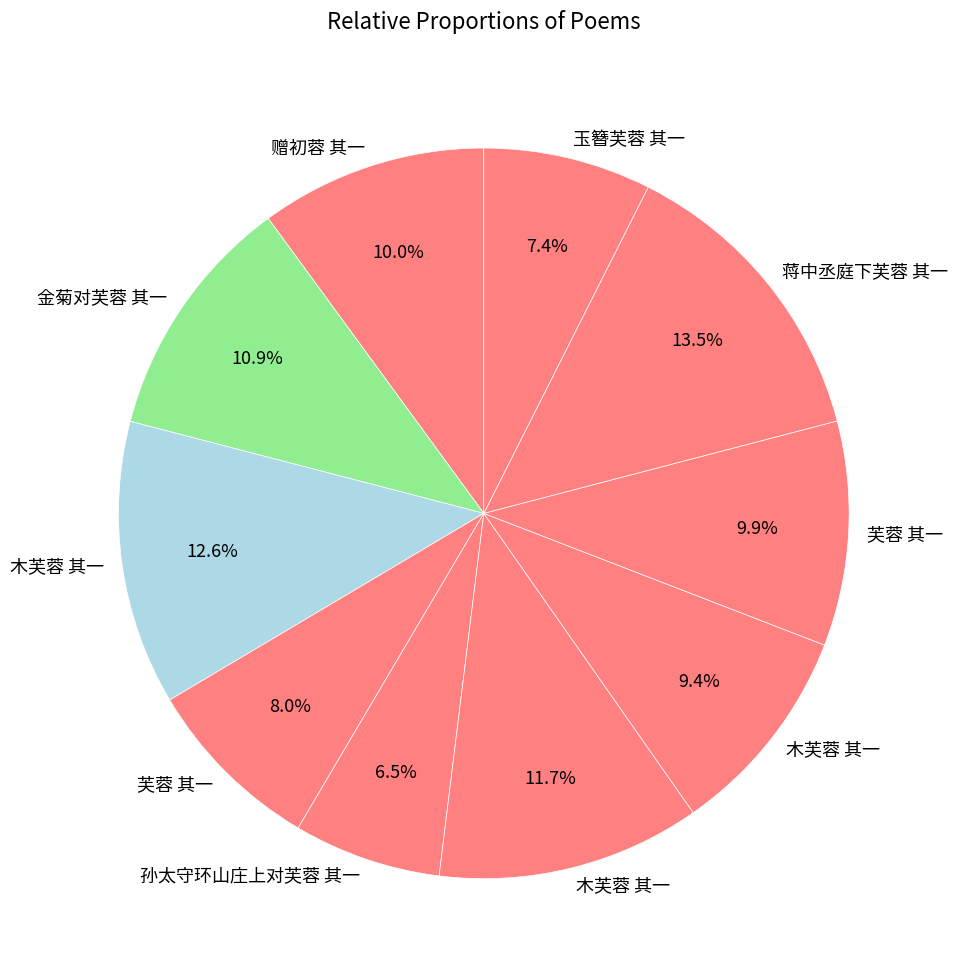

Count the number of slices in the pie.

10